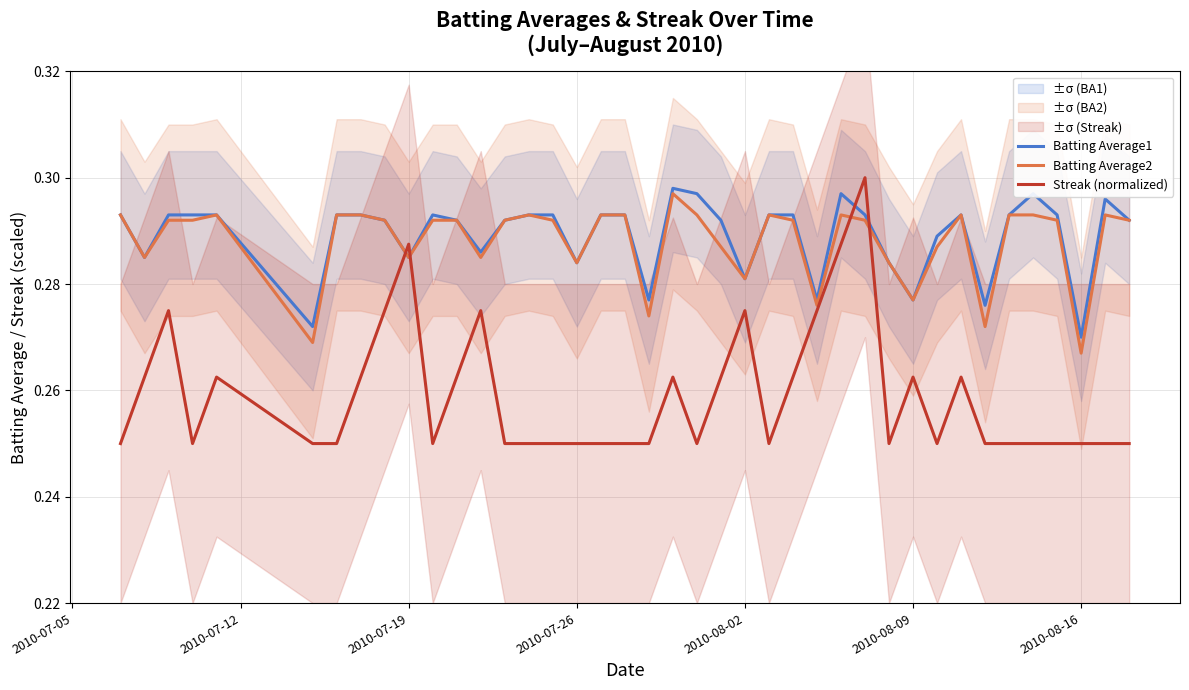

True or false: Streak (normalized) and Batting Average1 intersect in this chart.

True